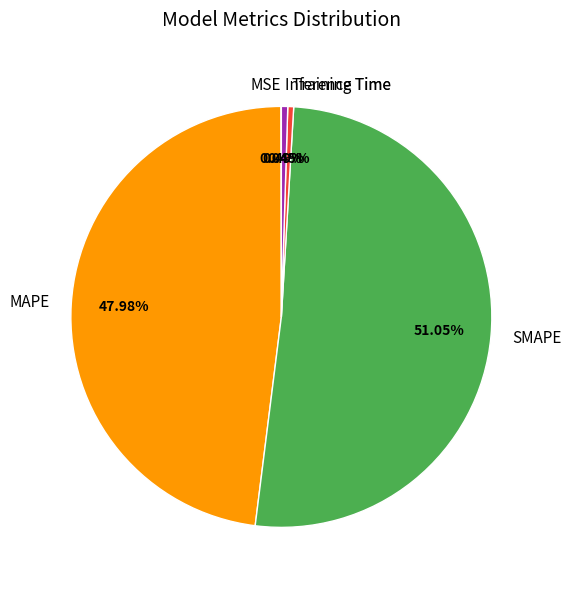

To the nearest percent, what is the average slice percentage?

20%